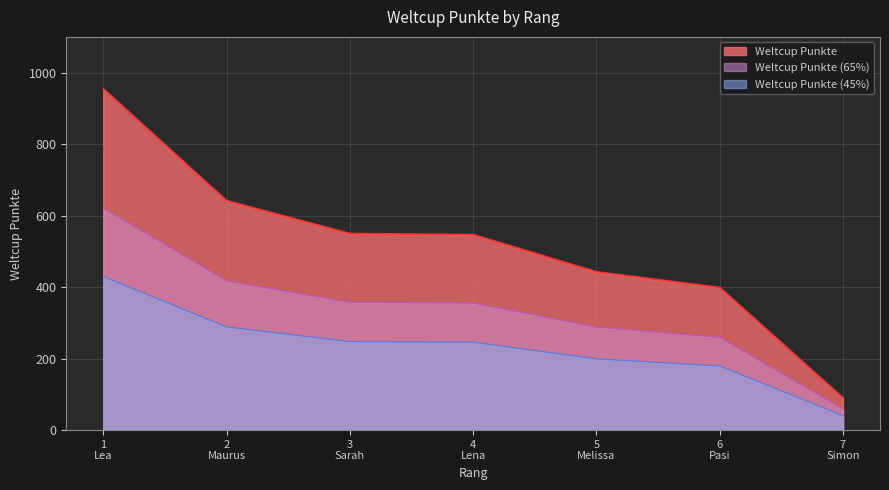

How many lines are shown in the chart?

3